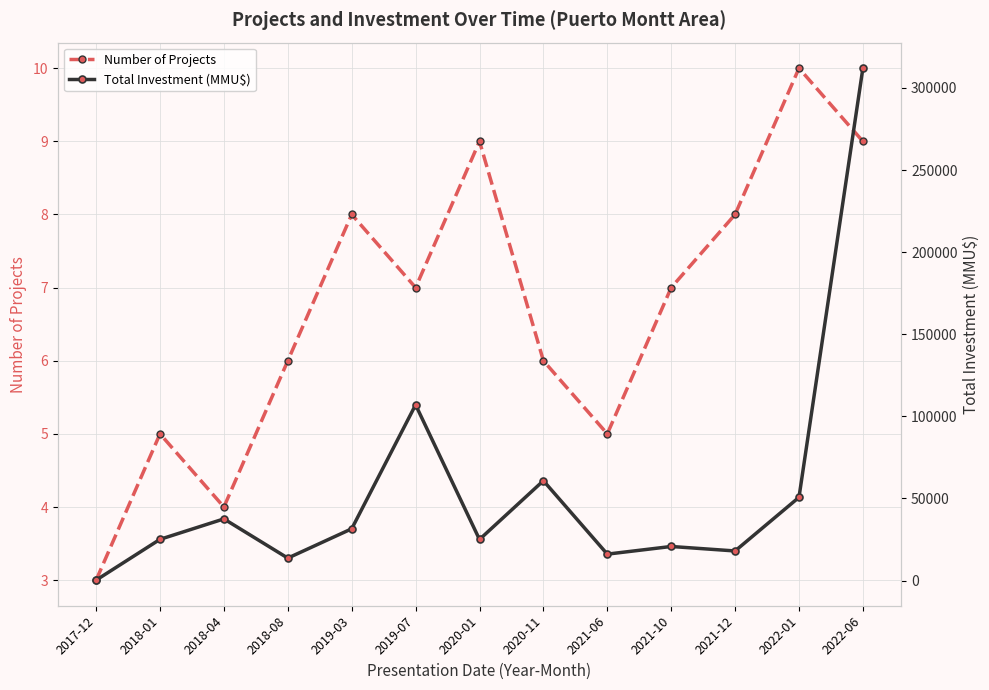

Reading left to right, extract all data points from this chart.

Number of Projects: 3	5	4	6	8	7	9	6	5	7	8	10	9
Total Investment (MMU$): 230	25078	37530	13647	31500	107000	25000	60780	16069	20732	18000	50666	312000